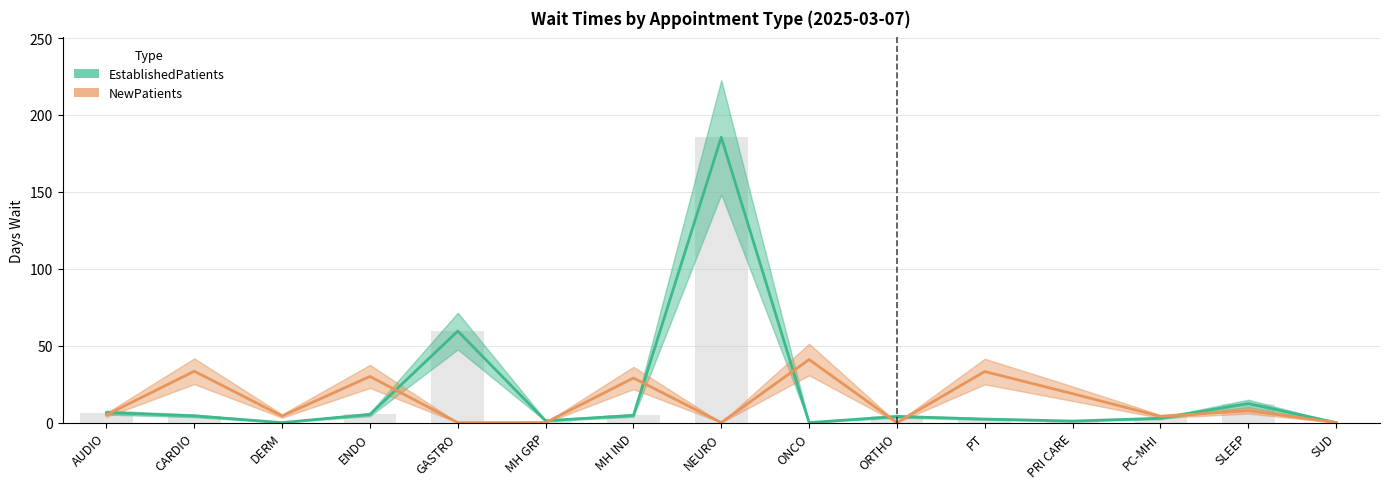

At MH IND, list the series in order from largest to smallest.

NewPatients, EstablishedPatients